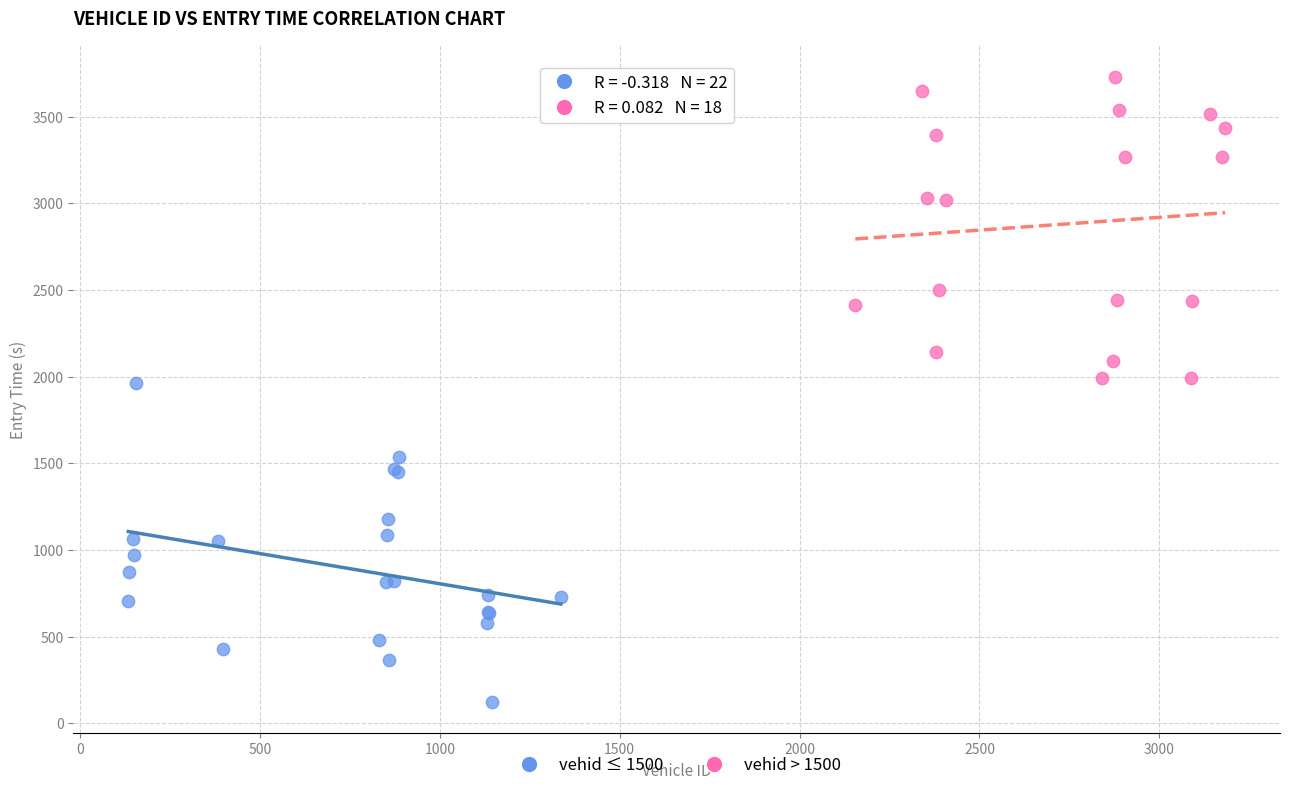

Which series reaches the minimum Y coordinate?

vehid ≤ 1500